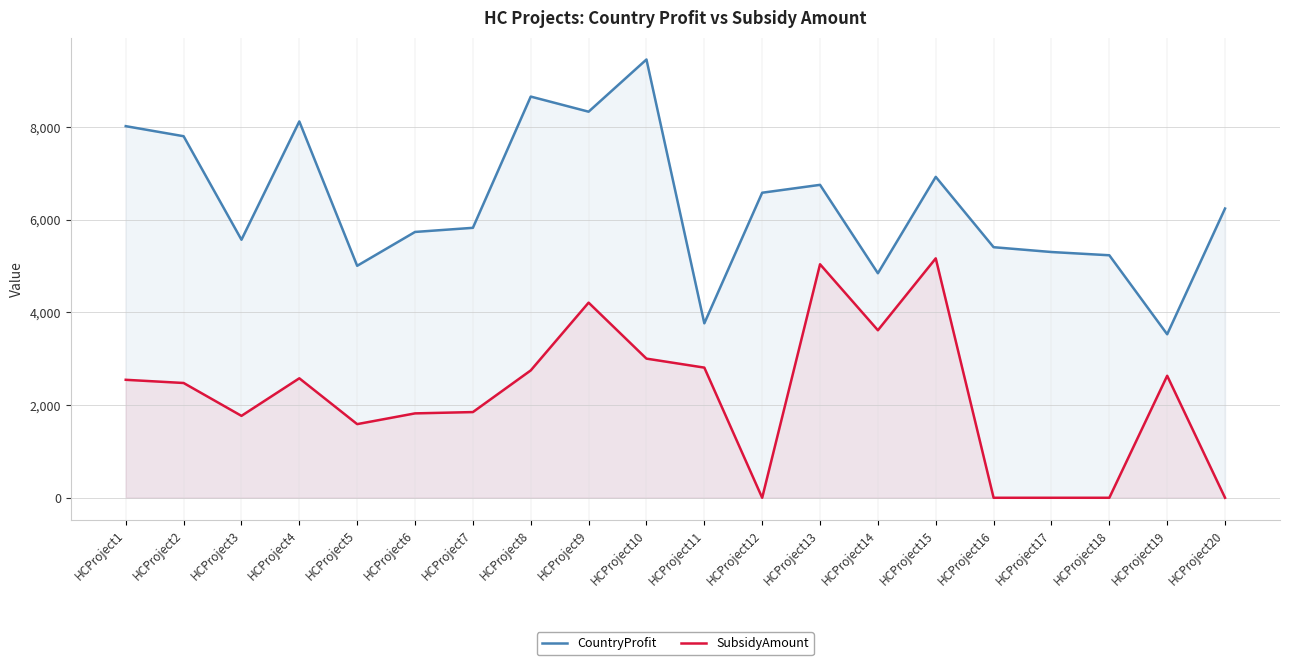

At which category does CountryProfit reach its first local peak?

HCProject4